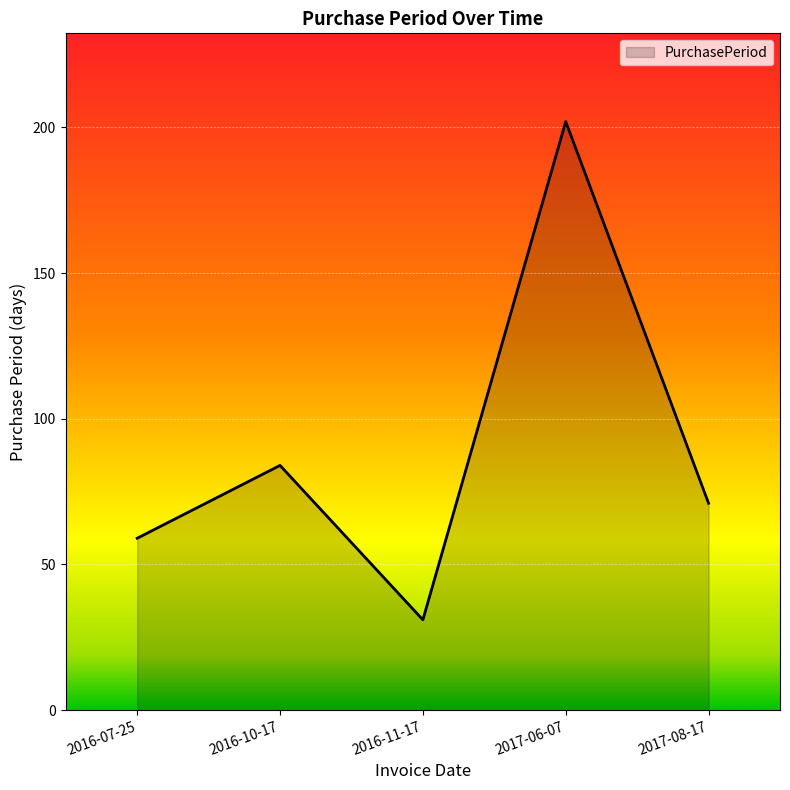

What is the approximate value at 2017-06-07, to the nearest 5?

200